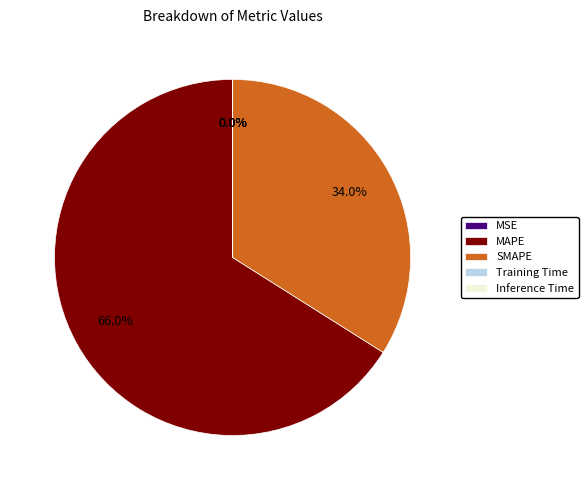

Which slice is the largest?

MAPE